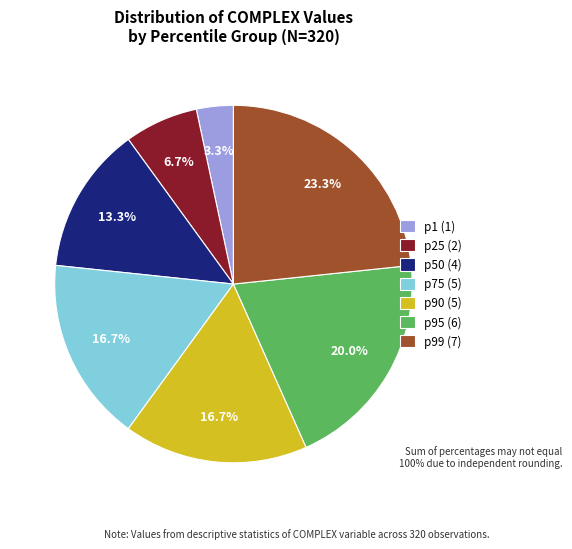

To the nearest percent, what is the difference between the largest and smallest slice percentages?

20%